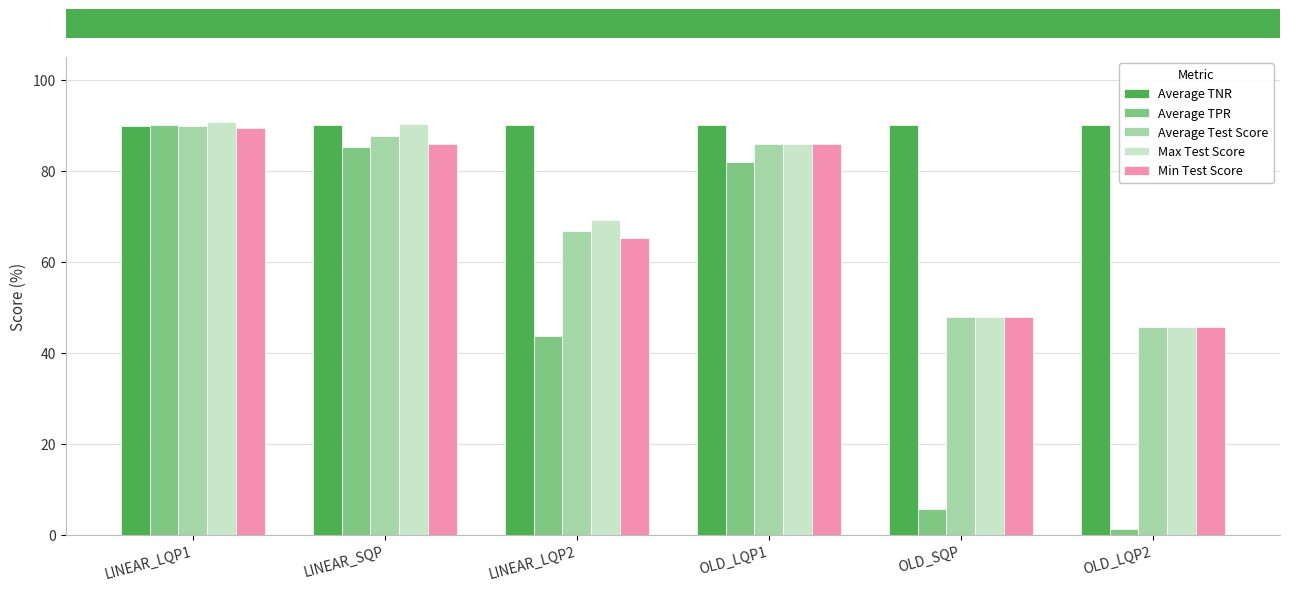

What are all the series names shown in the legend?

Average TNR, Average TPR, Average Test Score, Max Test Score, Min Test Score